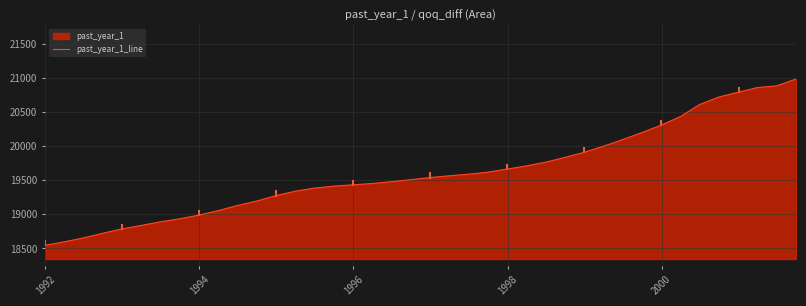

What is the minimum value shown in the chart?

18545.4